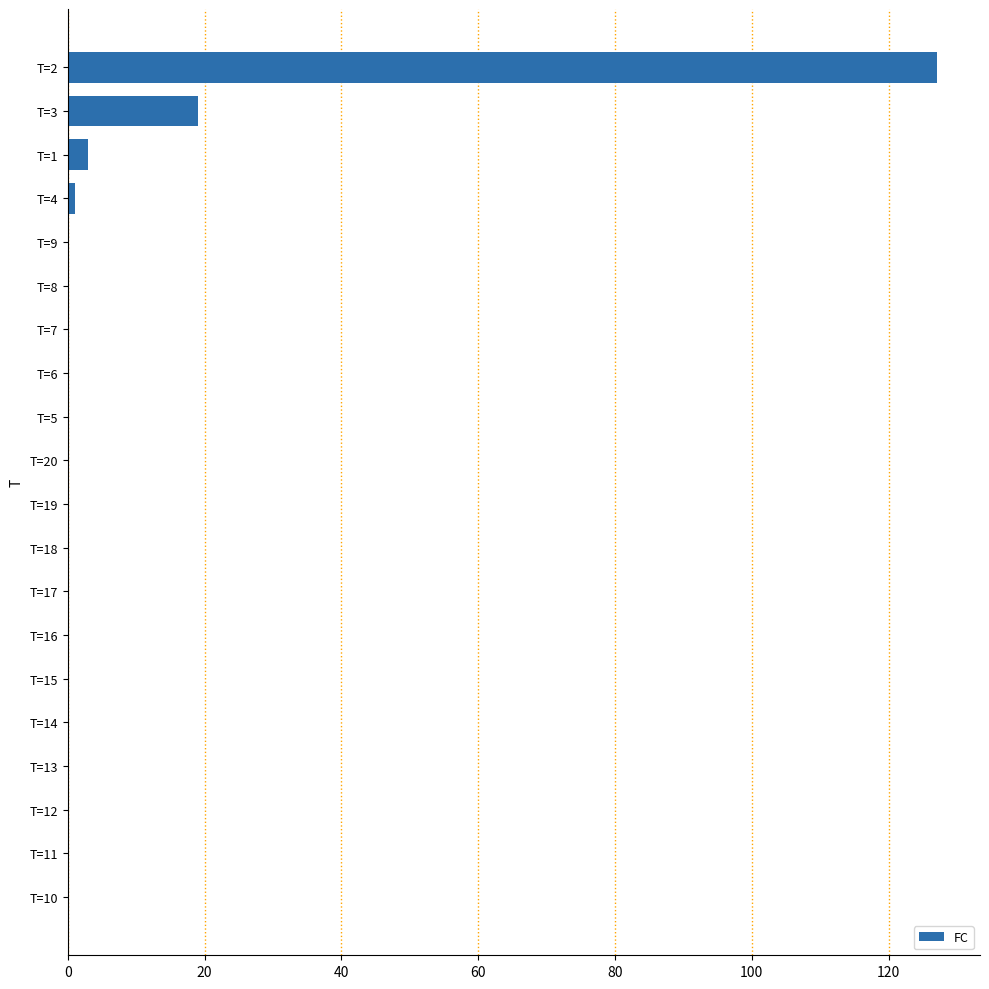

What is the sum of all values?

150